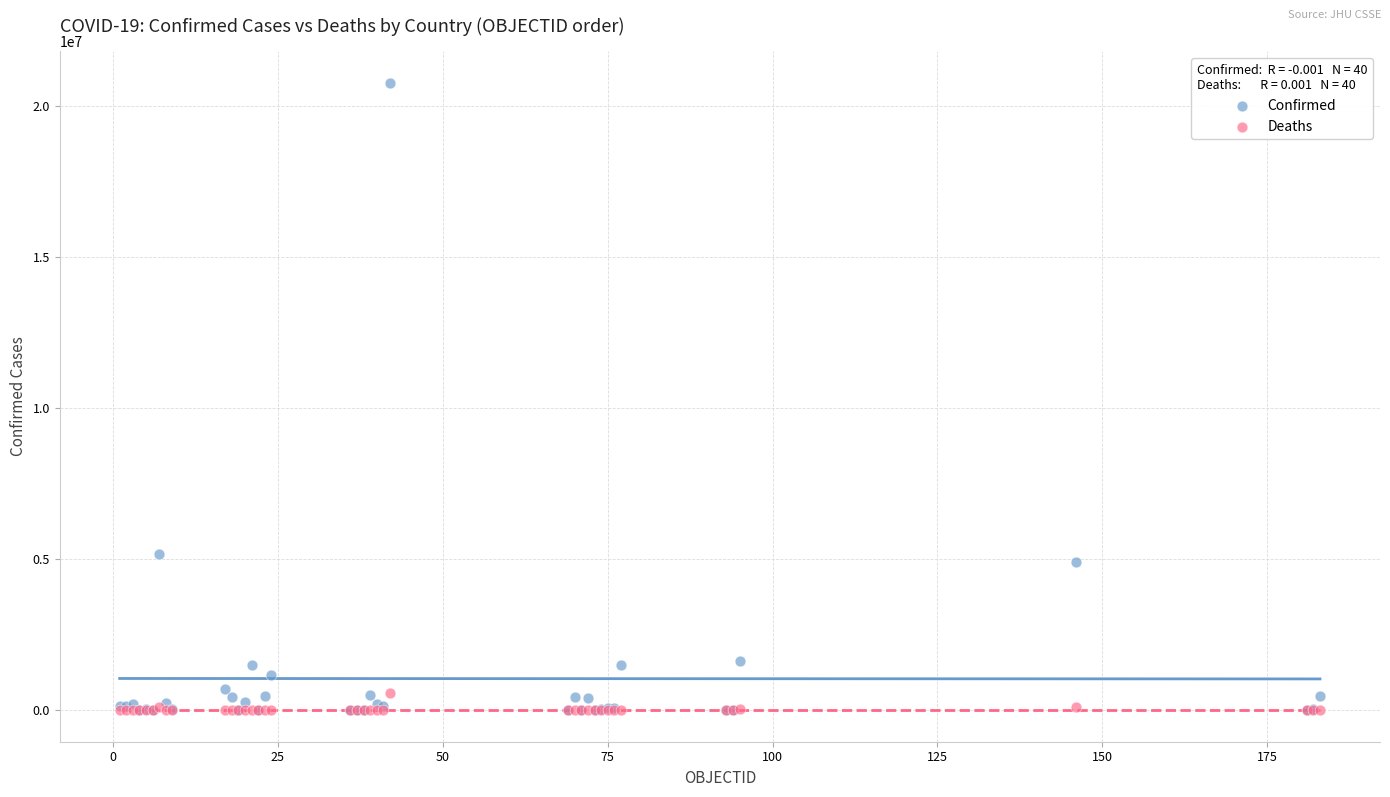

What are all the series names shown in the legend?

Confirmed, Deaths